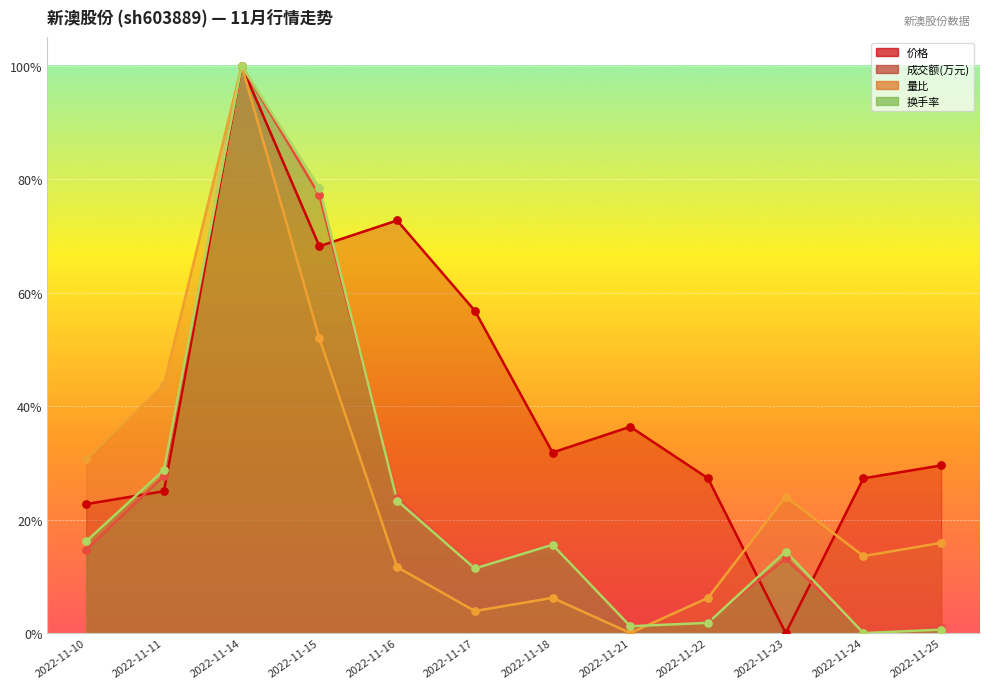

At which category is the sum across all series the highest?

2022-11-14